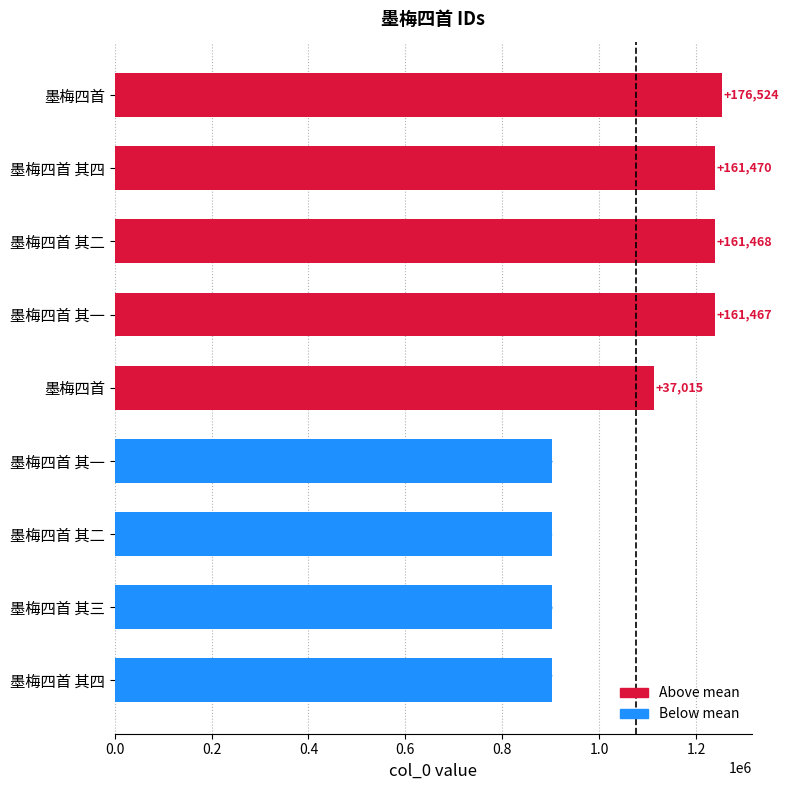

Are the bars horizontal?

Yes